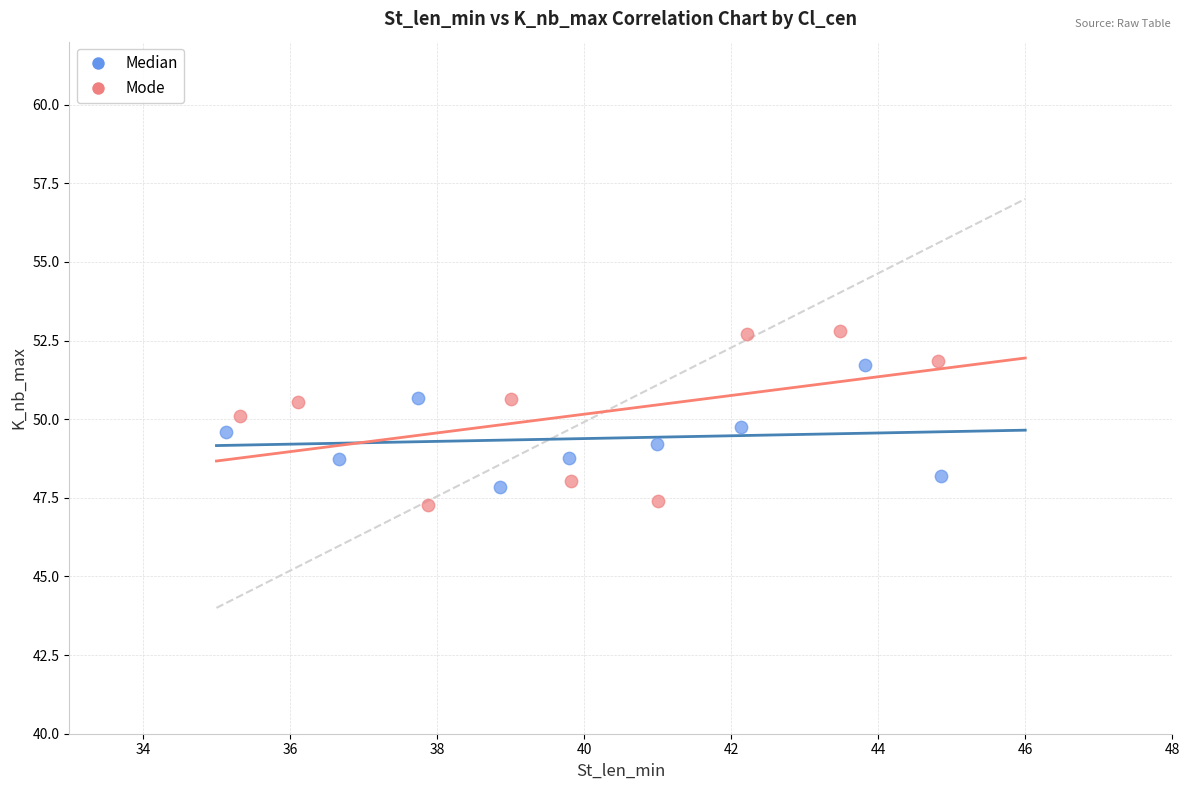

What are all the series names shown in the legend?

Median, Mode